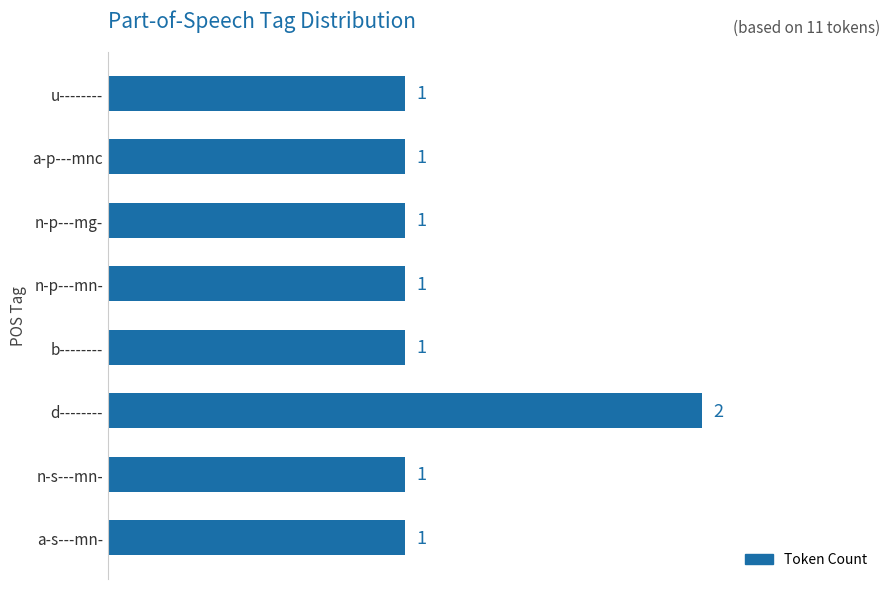

Count the number of values greater than 1.

1